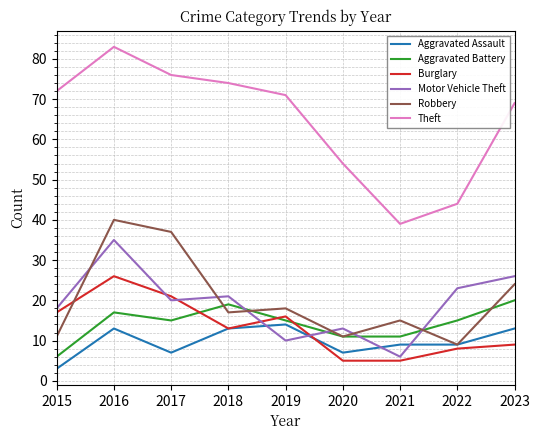

What is the difference between the highest and lowest values at 2023?

60